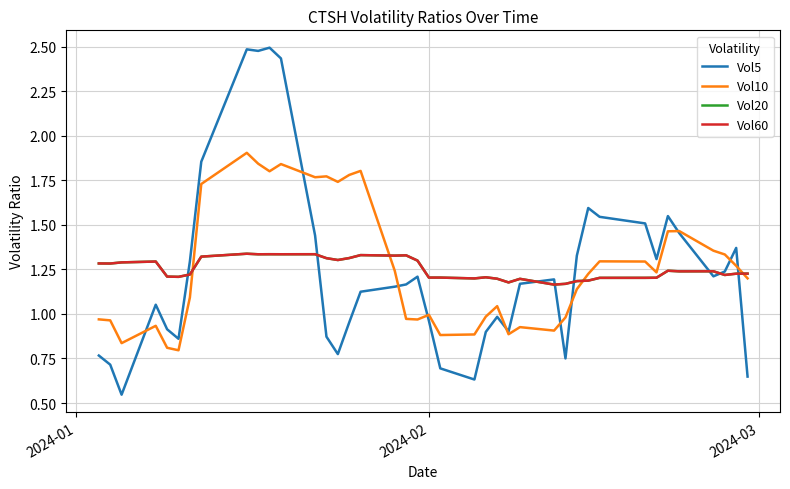

True or false: Vol60 and Vol10 cross at least once.

True